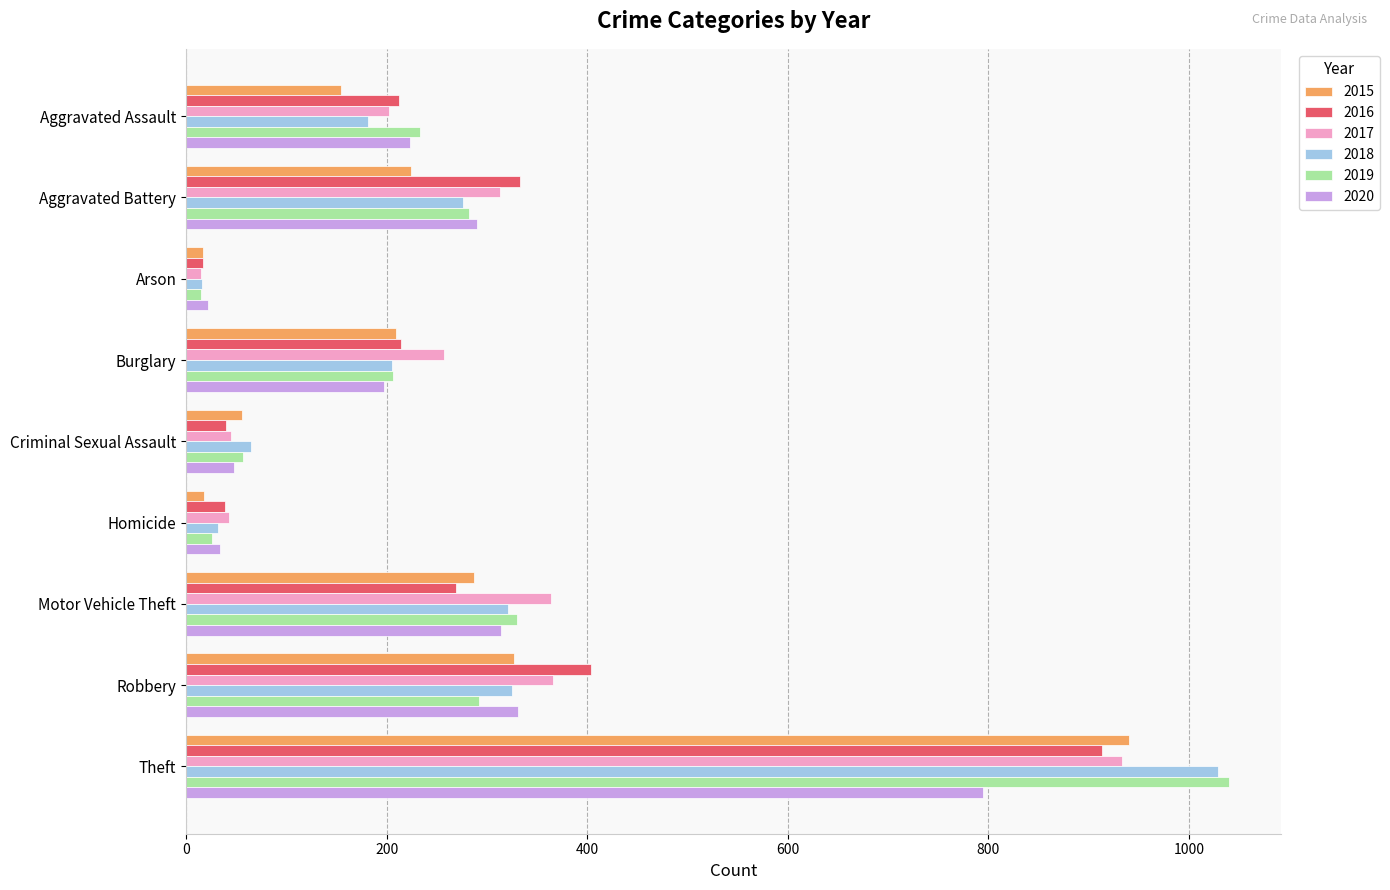

What is the minimum value shown in the chart?

15